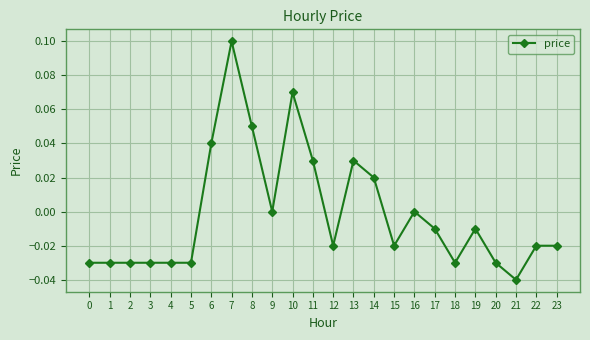

Between 6 and 2, which is larger?

6